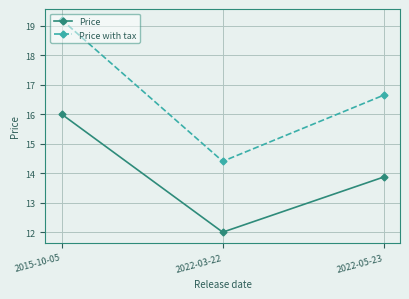

Rank the categories by Price value from lowest to highest.

2022-03-22, 2022-05-23, 2015-10-05